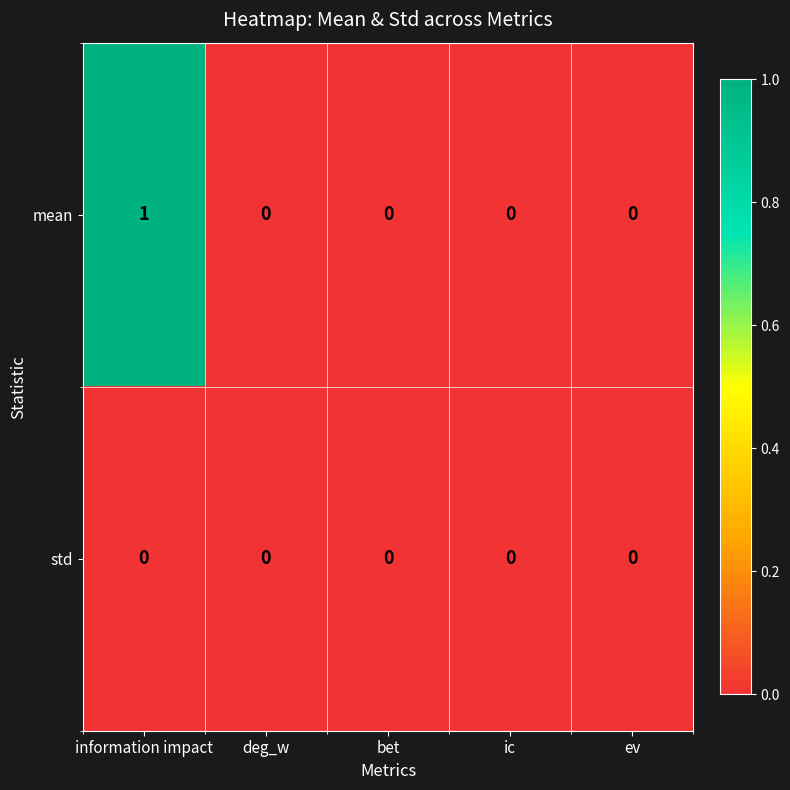

Count the mean values in the range 0 to 1.

5